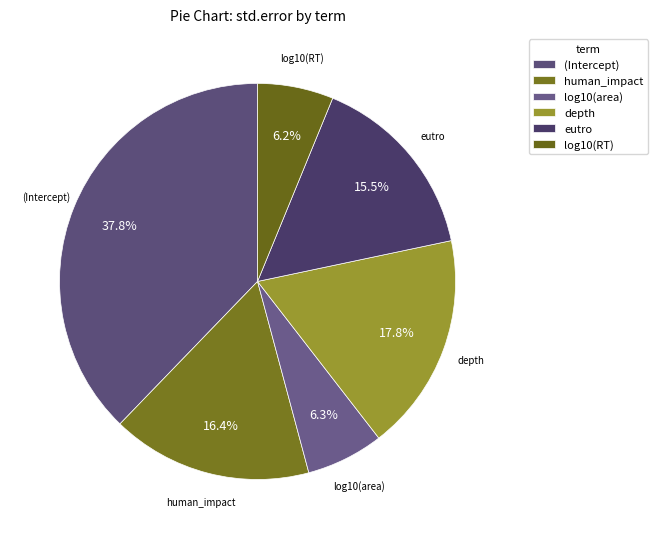

Is there a majority slice in this chart?

No